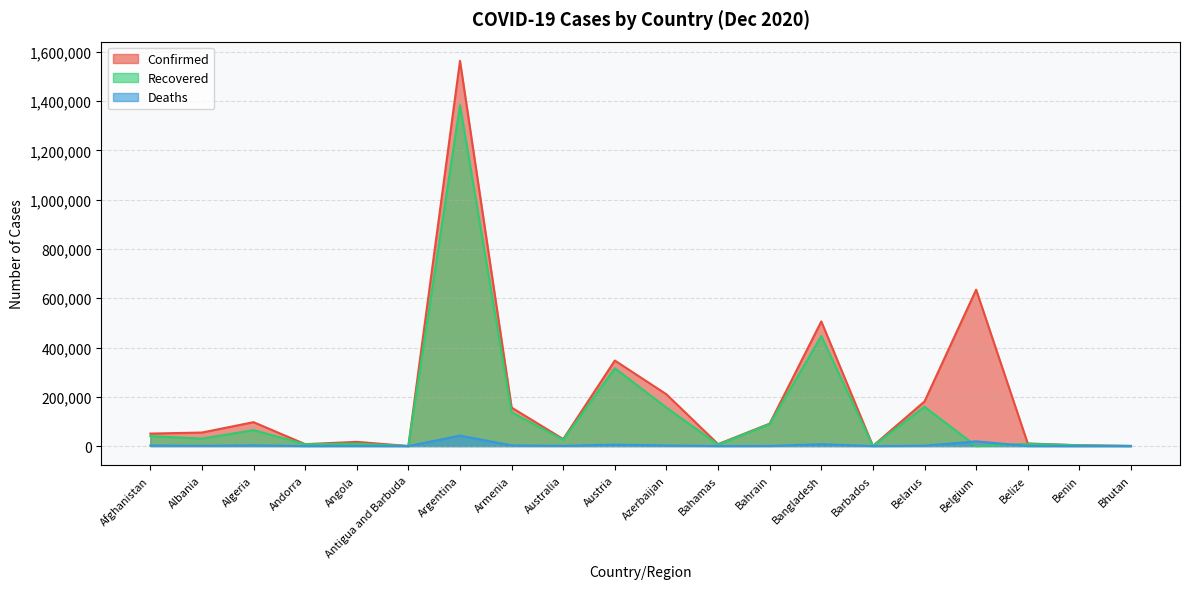

True or false: Confirmed and Deaths cross at least once.

False